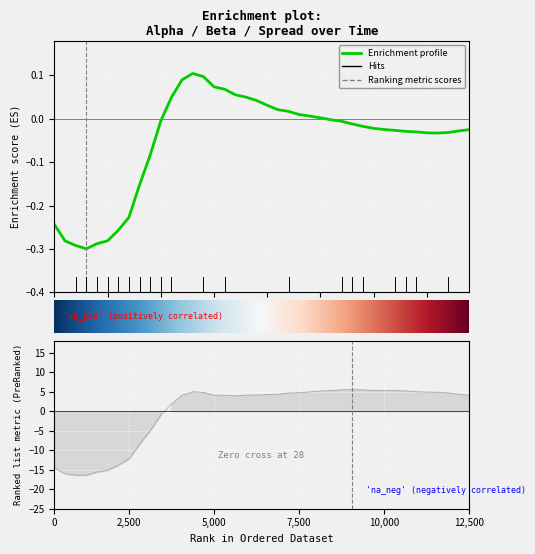

What is the lowest value of the beta series?

-16.4